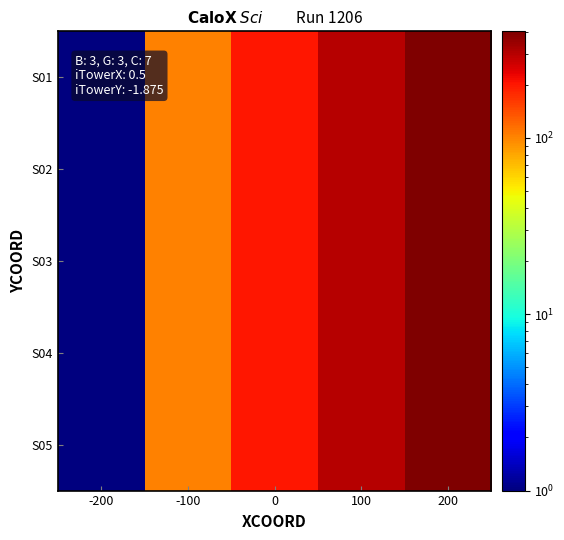

Which has a higher value, -200 or -100?

-100